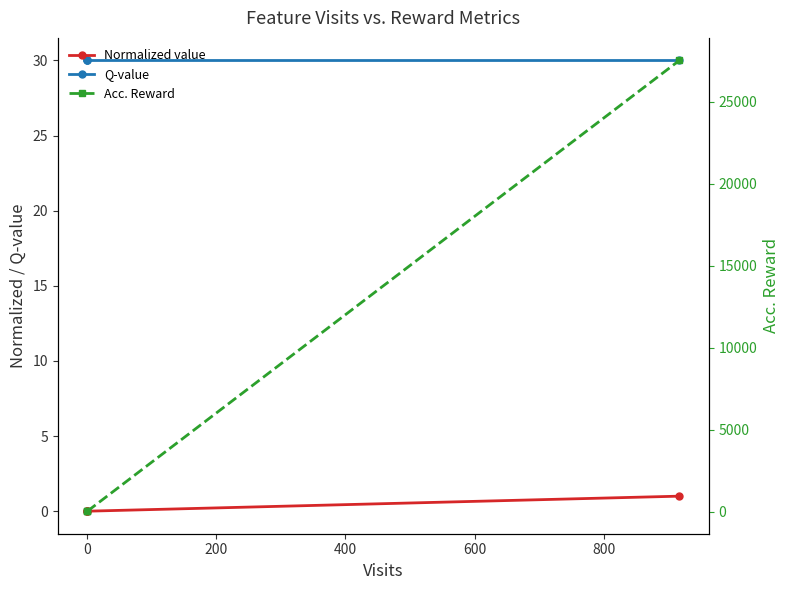

Which series has the widest spread of values?

Acc. Reward